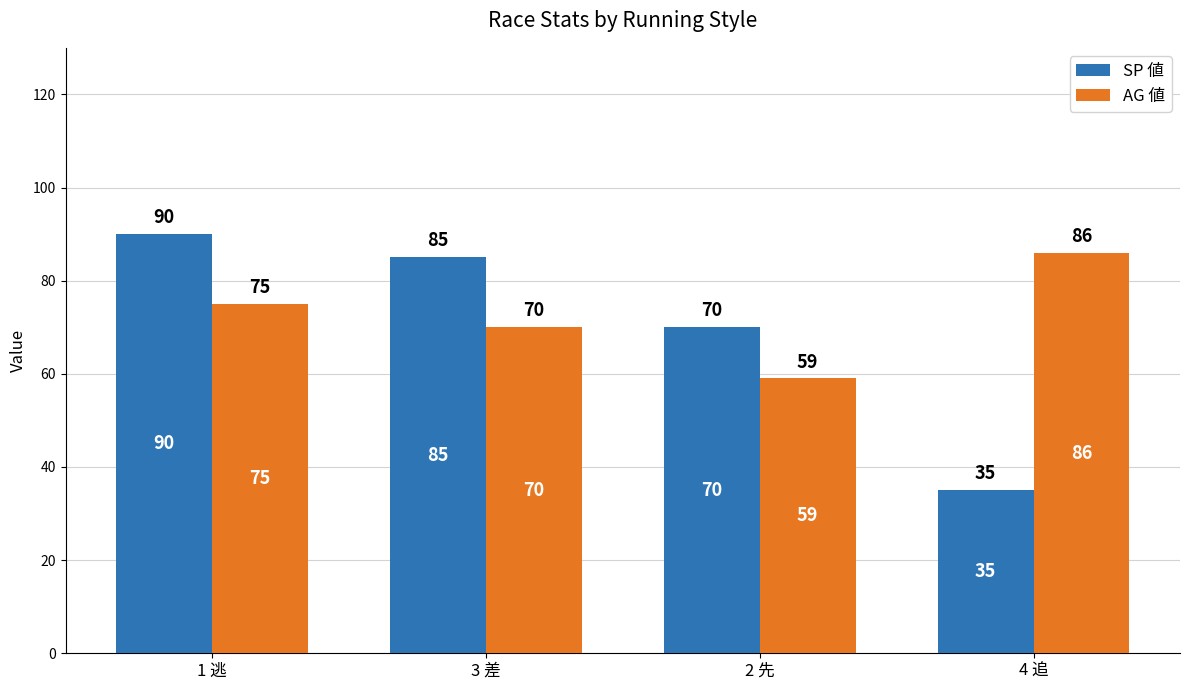

What is the lowest value of the AG 値 series?

59